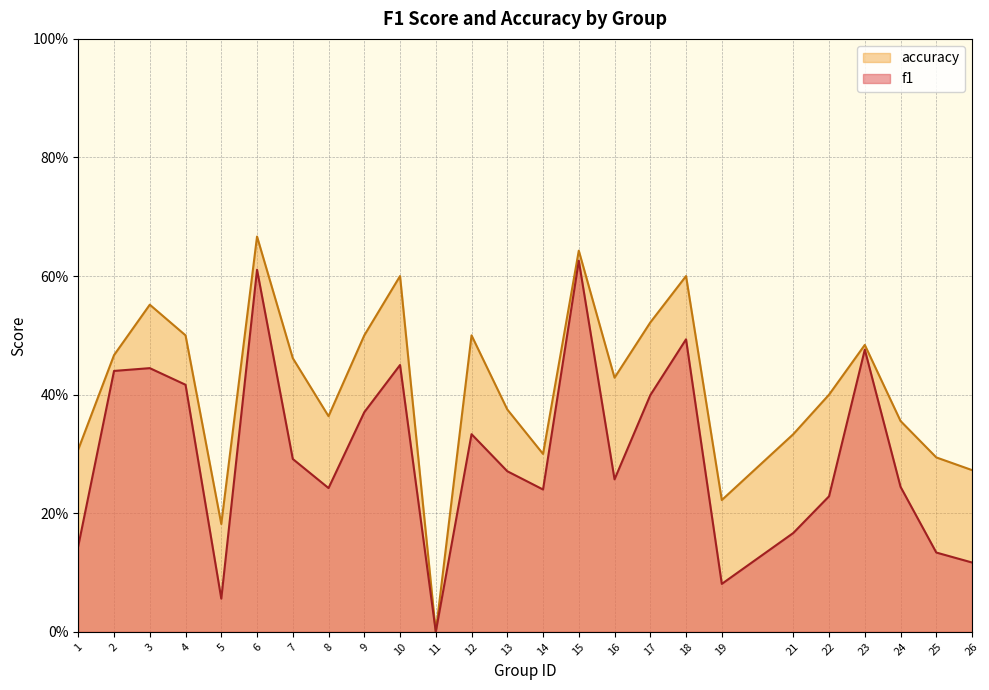

Reading right to left, transcribe all the data shown in this chart.

f1: 0.1	0.1	0.2	0.5	0.2	0.2	0.1	0.5	0.4	0.3	0.6	0.2	0.3	0.3	0.0	0.5	0.4	0.2	0.3	0.6	0.1	0.4	0.4	0.4	0.1
accuracy: 0.3	0.3	0.4	0.5	0.4	0.3	0.2	0.6	0.5	0.4	0.6	0.3	0.4	0.5	0.0	0.6	0.5	0.4	0.5	0.7	0.2	0.5	0.6	0.5	0.3